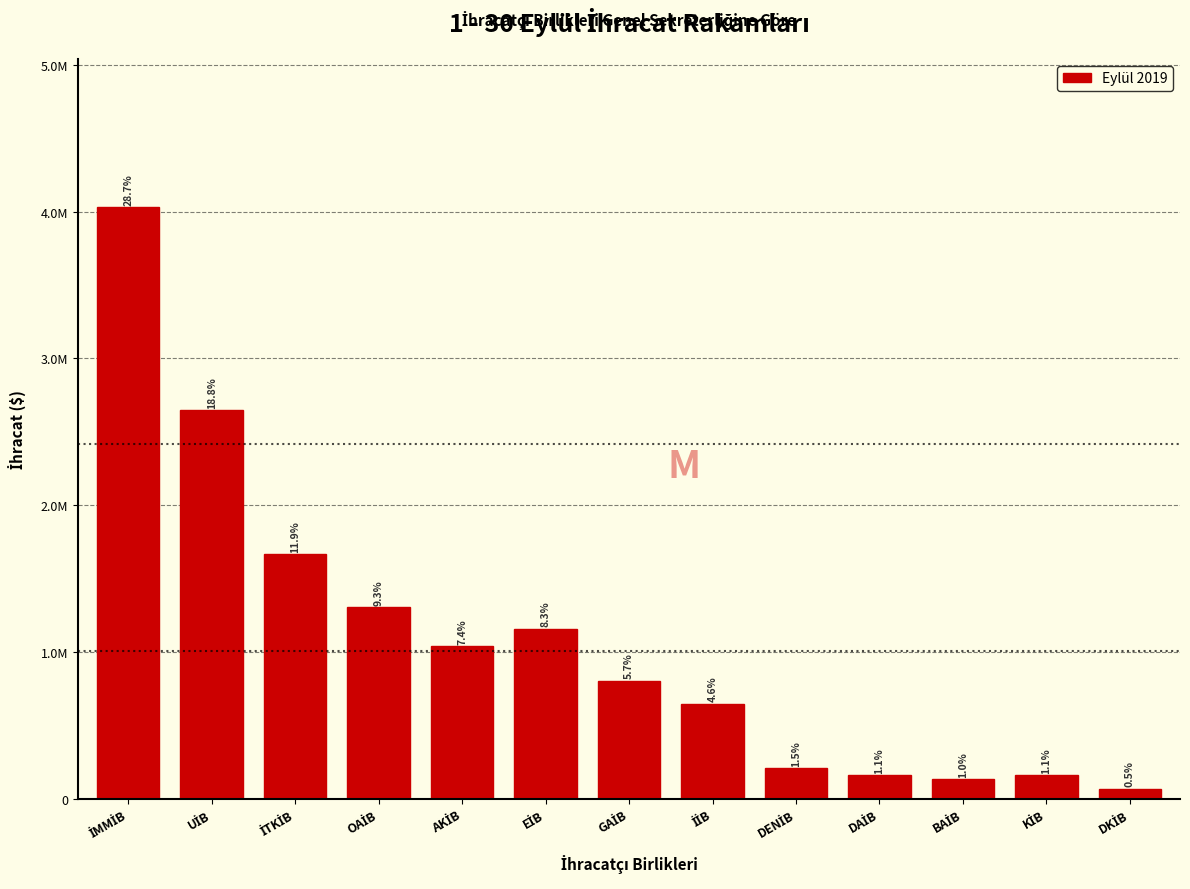

Are the bars horizontal?

No